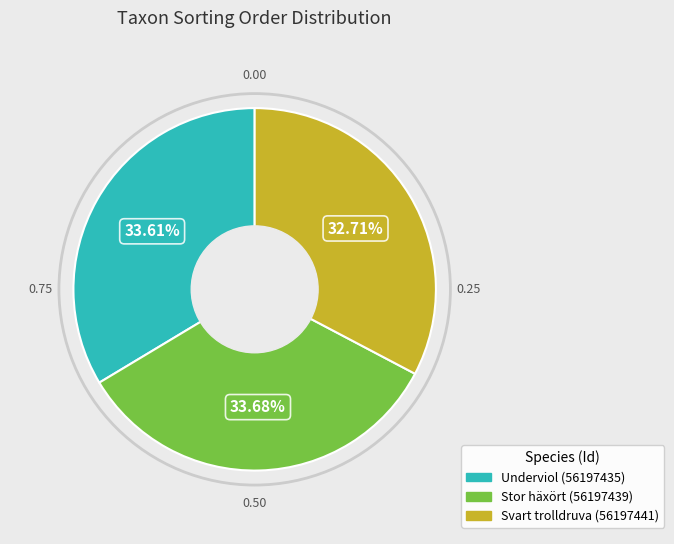

How many slices are in this pie chart?

3